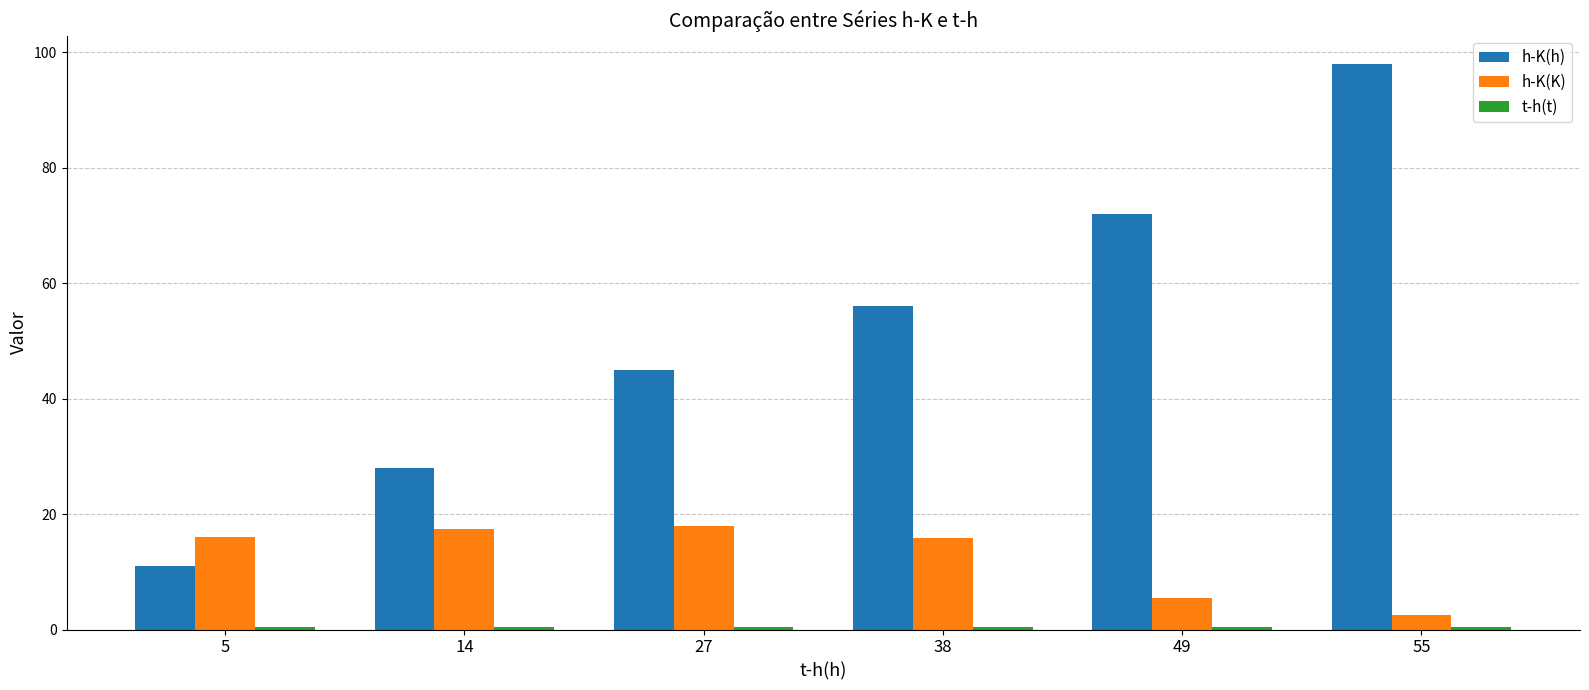

Which series has the largest total across all categories?

h-K(h)